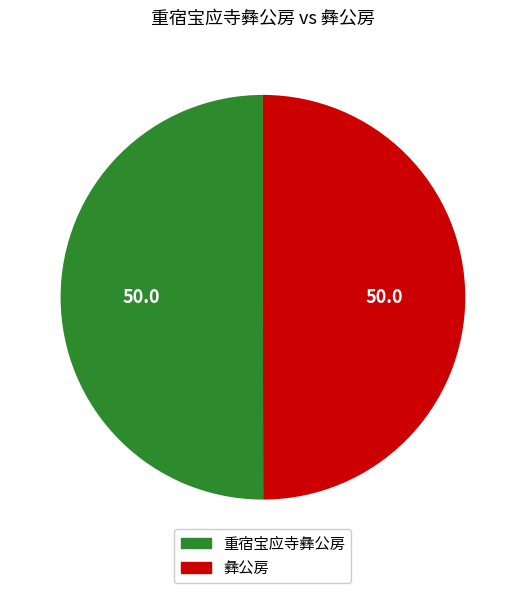

Combined, do 彝公房 and 重宿宝应寺彝公房 account for over 50%?

Yes